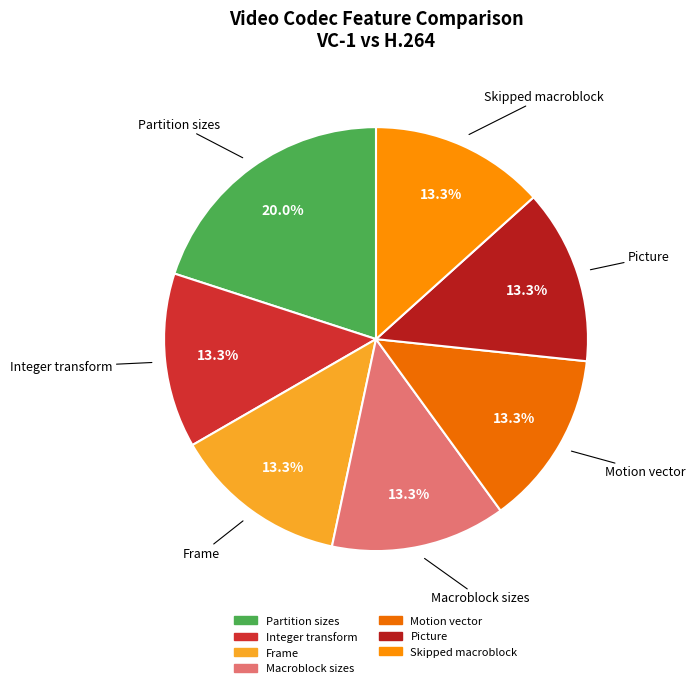

True or false: Integer transform accounts for 13% of the total.

True